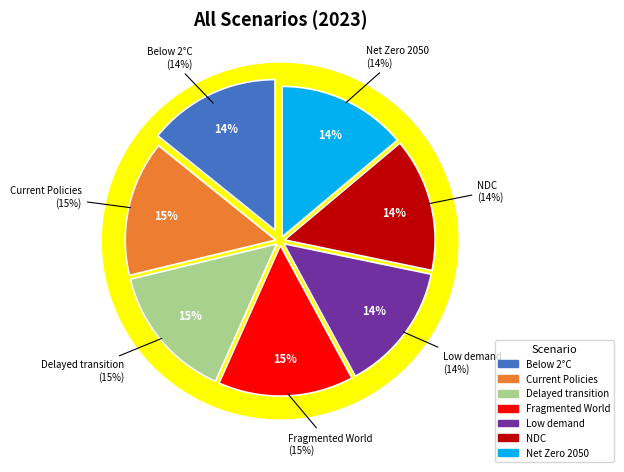

How many segments does this pie chart have?

7